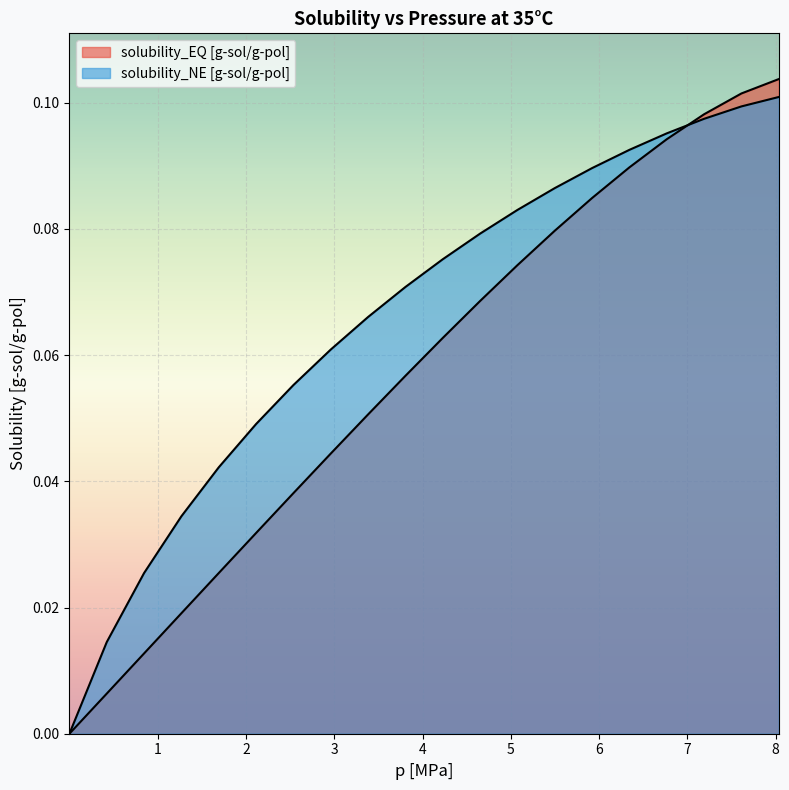

Count the number of data series in this chart.

2